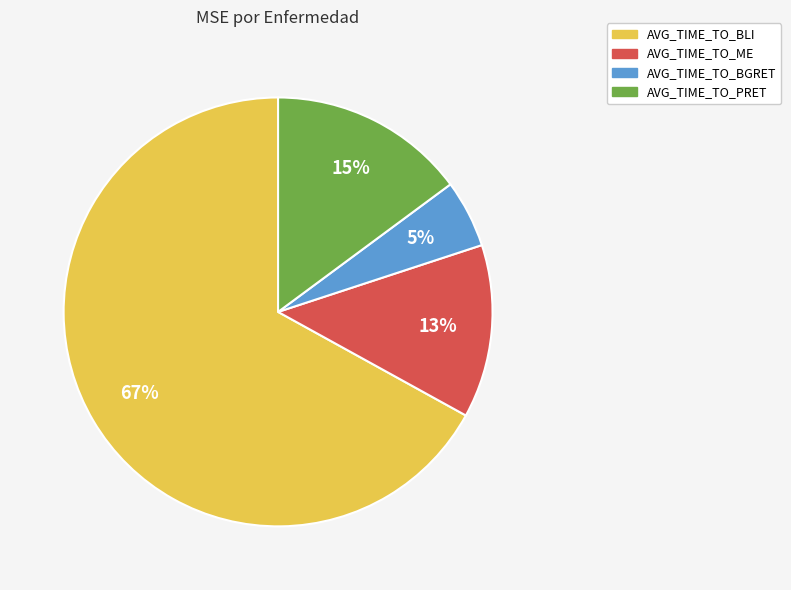

Count the number of slices in the pie.

4